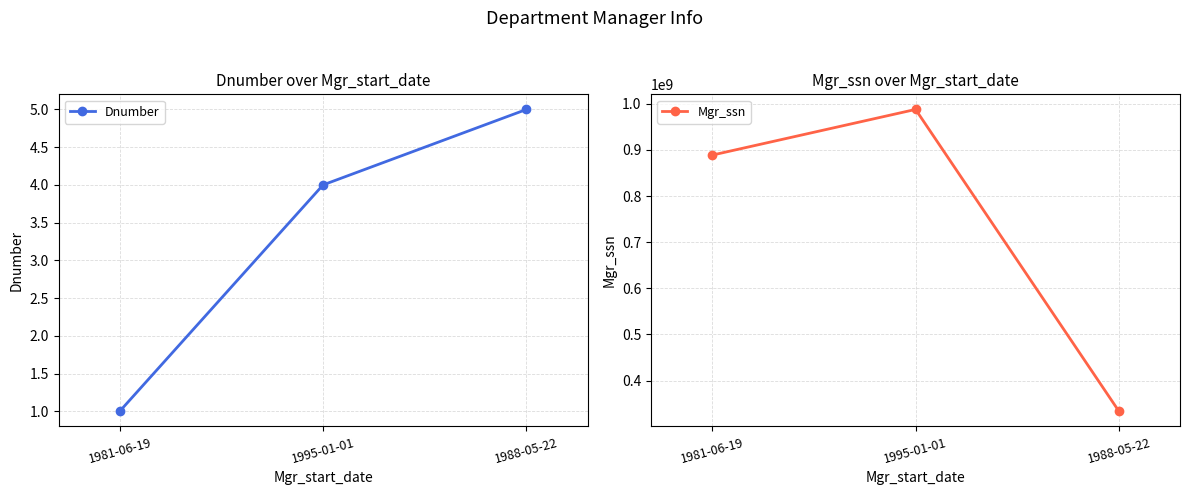

At 1995-01-01, list the series in order from largest to smallest.

Mgr_ssn, Dnumber